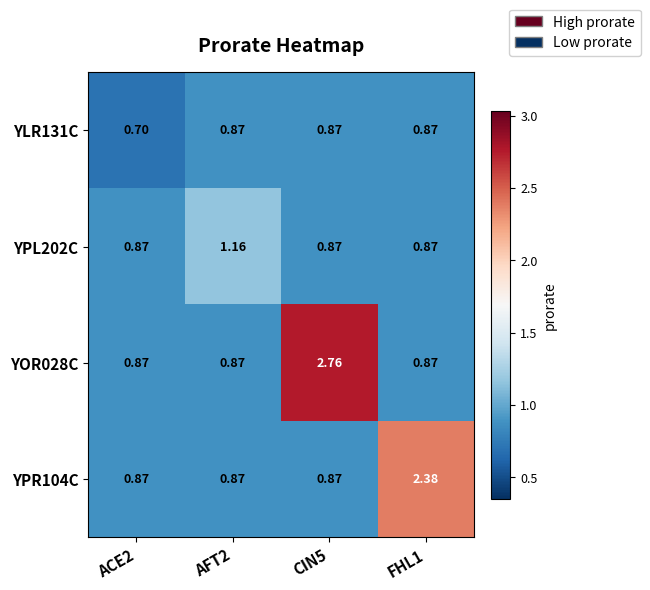

Which series changed the most between AFT2 and CIN5?

YOR028C